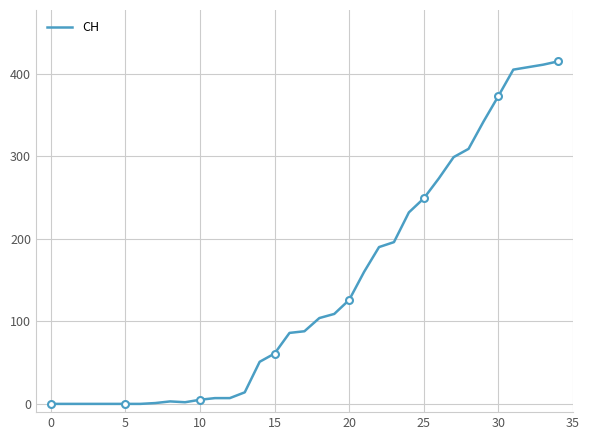

True or false: there are more than 2 points higher than both neighbors.

False